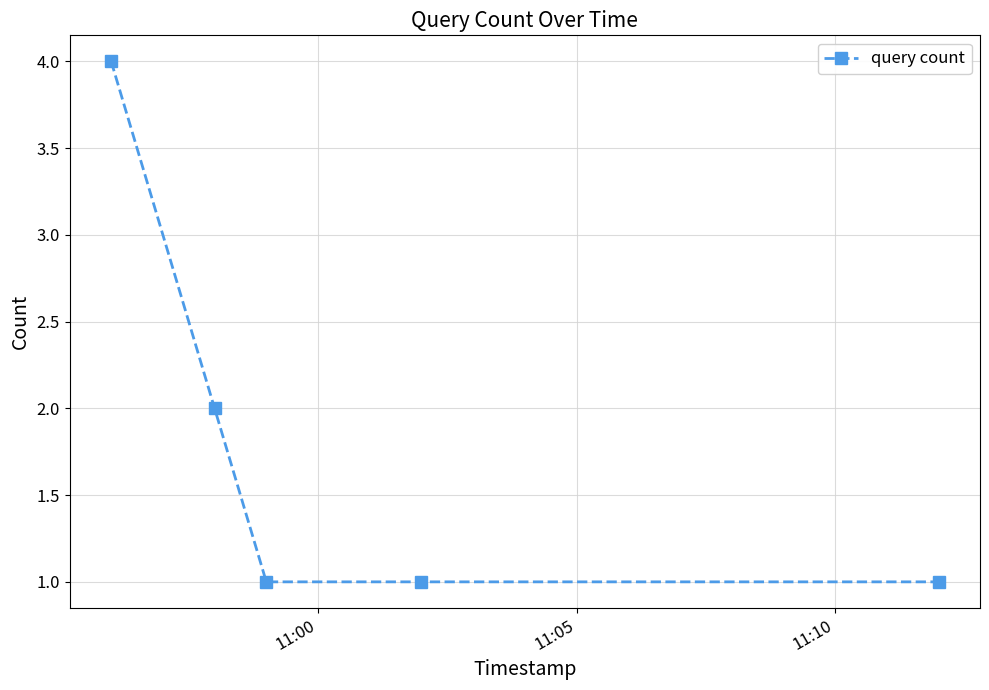

Reading left to right, list all the values displayed in this chart.

4	2	1	1	1